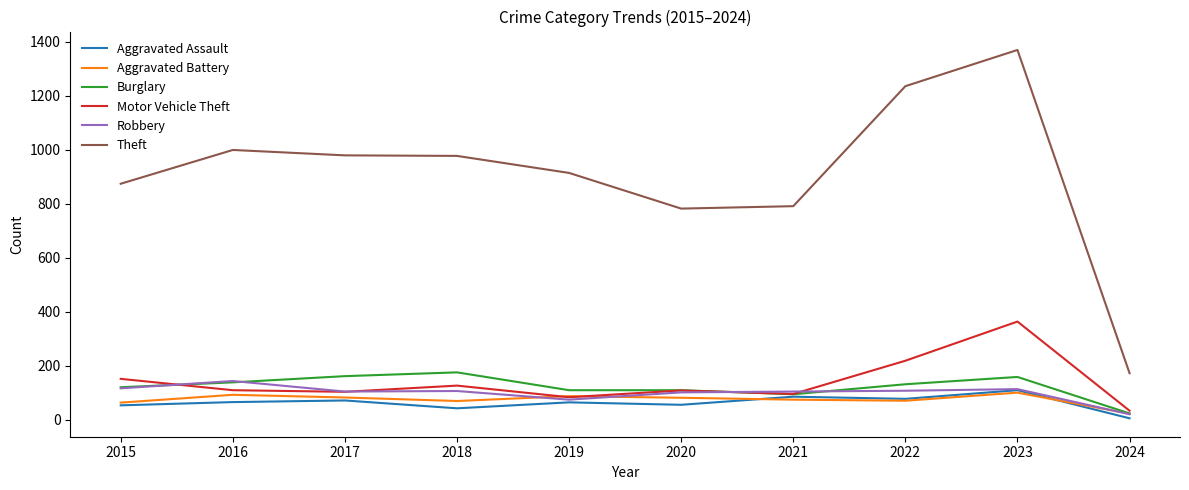

At which label does Robbery first exceed 107?

2015